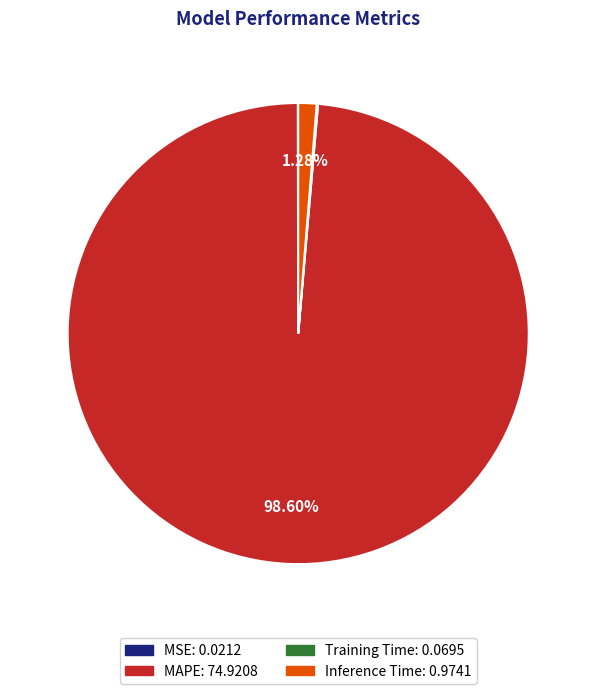

Is there any slice that represents more than half of the pie?

Yes